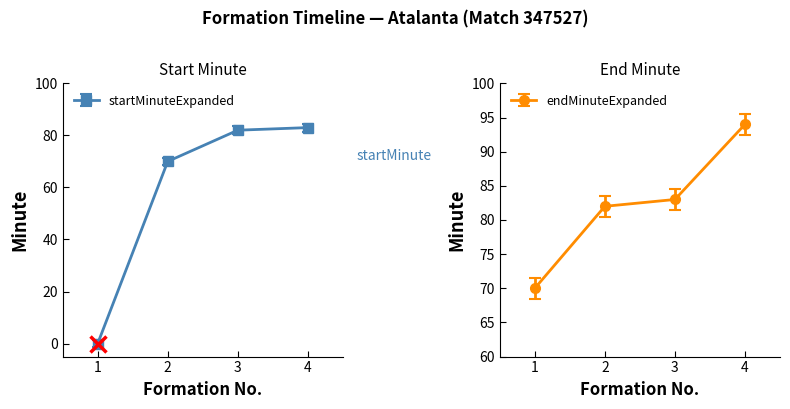

Where does the startMinuteExpanded series first go above 82?

4